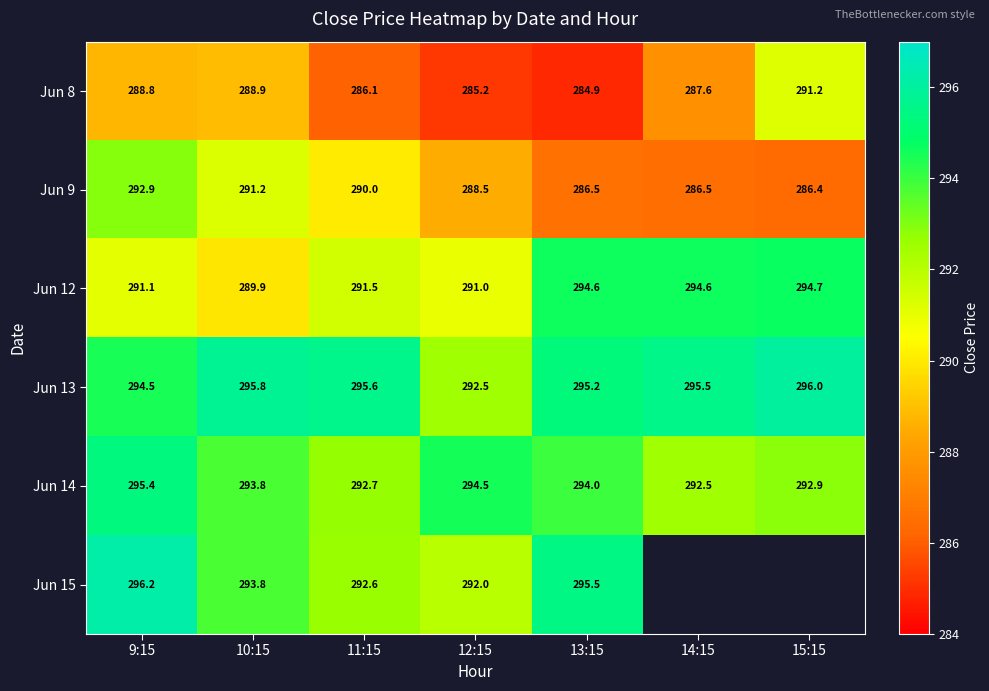

Which label corresponds to the largest value in the chart?

9:15